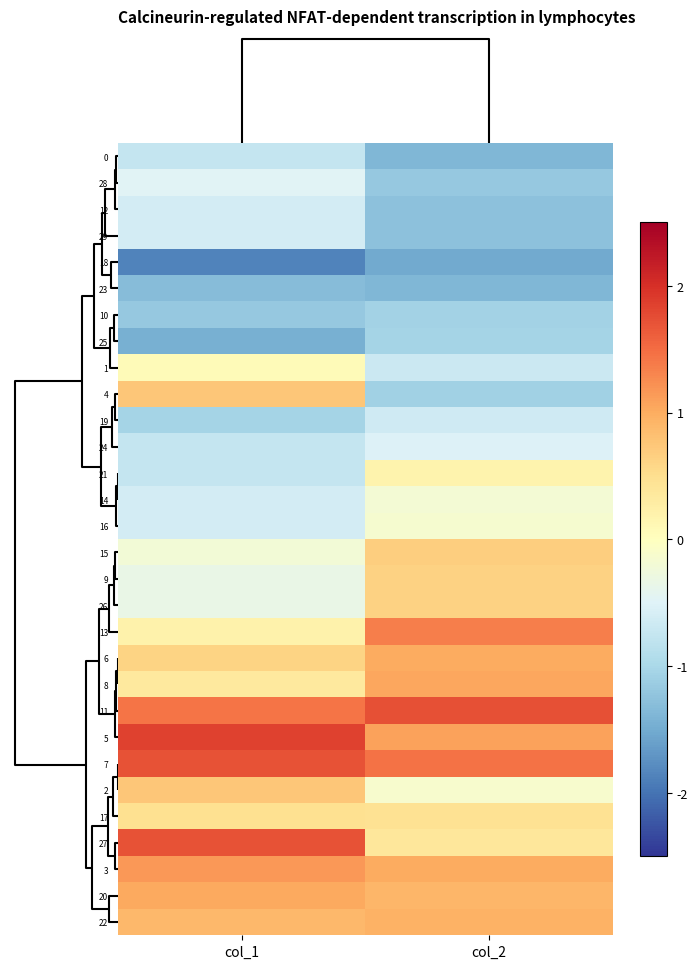

Reading left to right, extract all data points from this chart.

0: col_1=-0.8	col_2=-1.4
28: col_1=-0.5	col_2=-1.2
12: col_1=-0.6	col_2=-1.3
29: col_1=-0.6	col_2=-1.3
18: col_1=-1.9	col_2=-1.5
23: col_1=-1.3	col_2=-1.4
10: col_1=-1.2	col_2=-1.1
25: col_1=-1.4	col_2=-1.1
1: col_1=0.1	col_2=-0.7
4: col_1=0.8	col_2=-1.1
19: col_1=-1.0	col_2=-0.7
24: col_1=-0.8	col_2=-0.5
21: col_1=-0.8	col_2=0.2
14: col_1=-0.6	col_2=-0.2
16: col_1=-0.6	col_2=-0.1
15: col_1=-0.2	col_2=0.7
9: col_1=-0.3	col_2=0.6
26: col_1=-0.3	col_2=0.6
13: col_1=0.2	col_2=1.4
6: col_1=0.6	col_2=1.0
8: col_1=0.3	col_2=1.0
11: col_1=1.4	col_2=1.7
5: col_1=1.9	col_2=1.1
7: col_1=1.7	col_2=1.4
2: col_1=0.8	col_2=-0.1
17: col_1=0.5	col_2=0.5
27: col_1=1.7	col_2=0.4
3: col_1=1.2	col_2=1.0
20: col_1=1.0	col_2=0.9
22: col_1=0.9	col_2=1.0